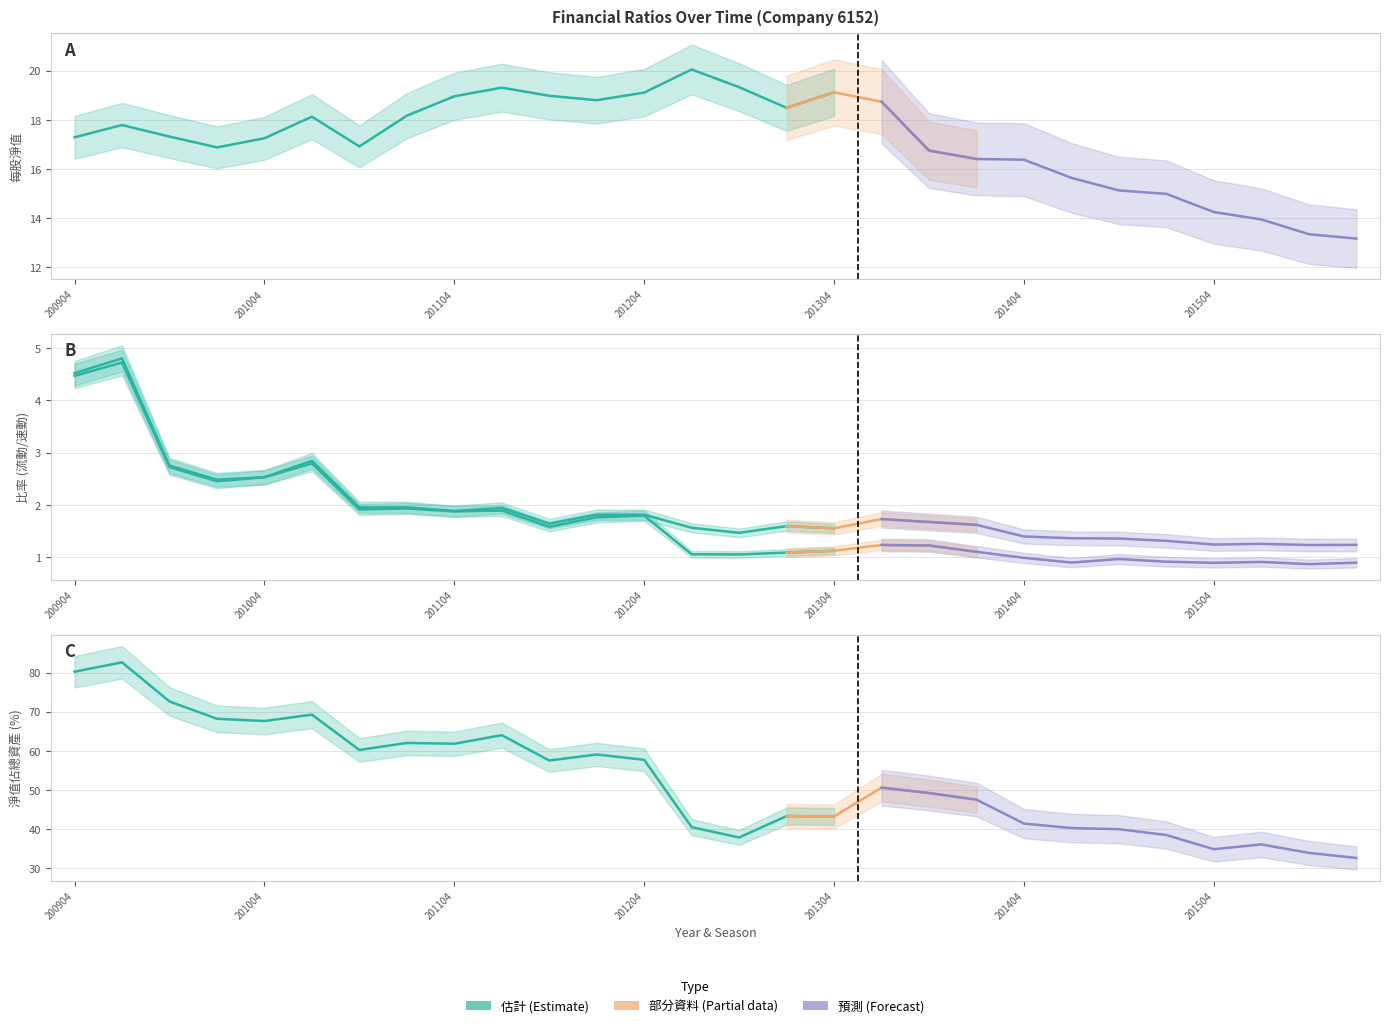

Does the chart have visible grid lines?

Yes